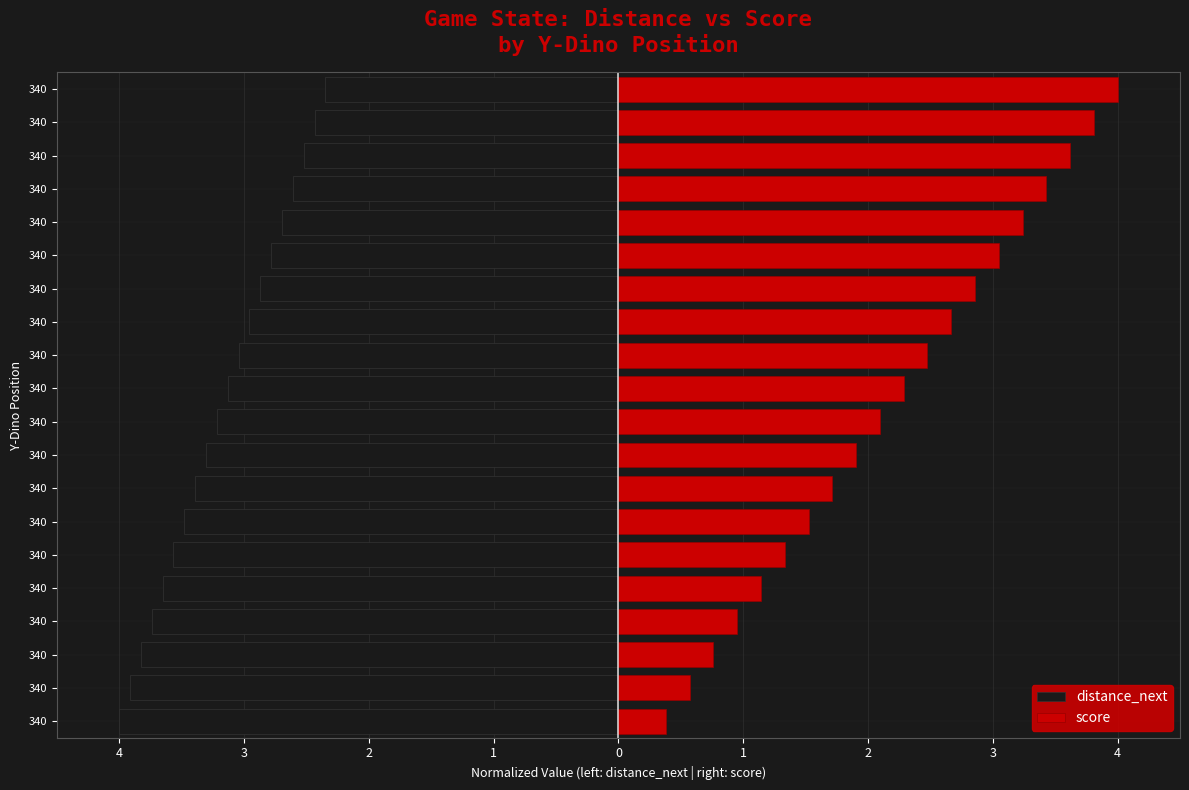

Is it true that distance_next equals -6.5 at 340?

False